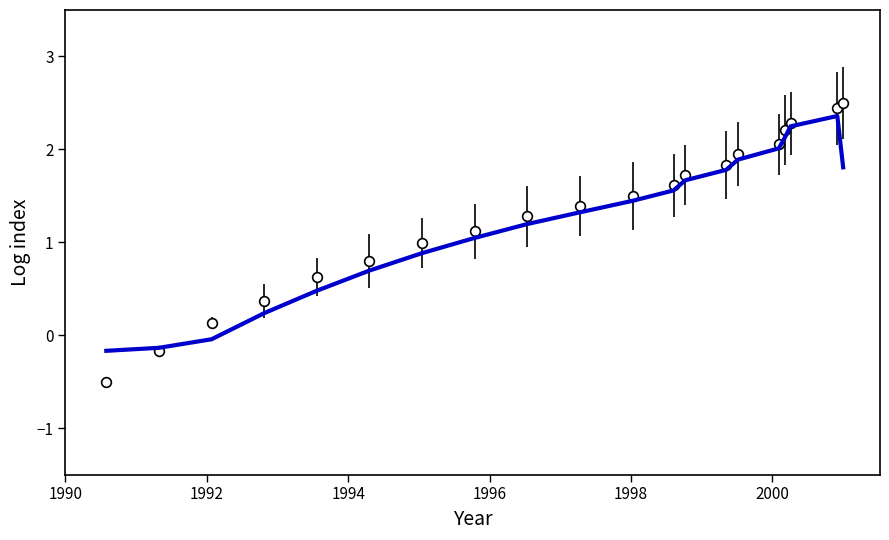

What is the maximum value shown in the chart?

2.5